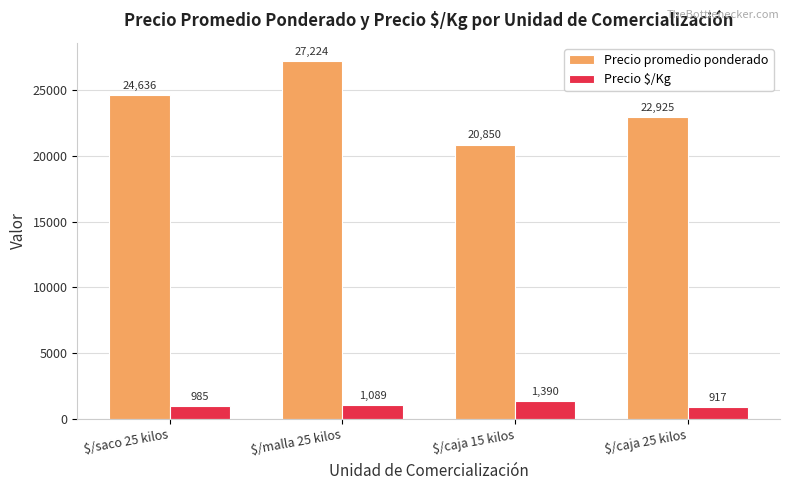

What value does the Precio $/Kg series have at $/malla 25 kilos, to the nearest 50?

1100